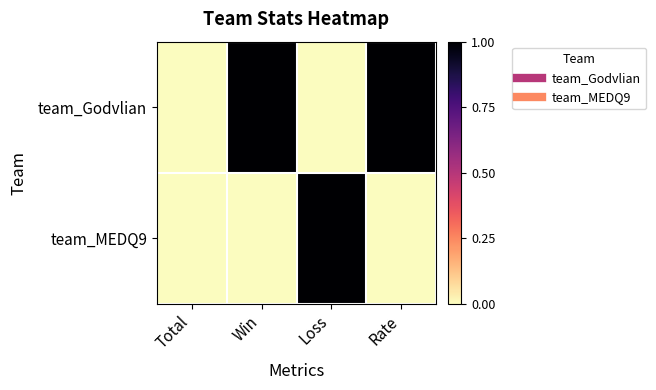

Reading left to right, what are all the values shown in this chart?

team_Godvlian: Total=0.0	Win=1.0	Loss=0.0	Rate=1.0
team_MEDQ9: Total=0.0	Win=0.0	Loss=1.0	Rate=0.0